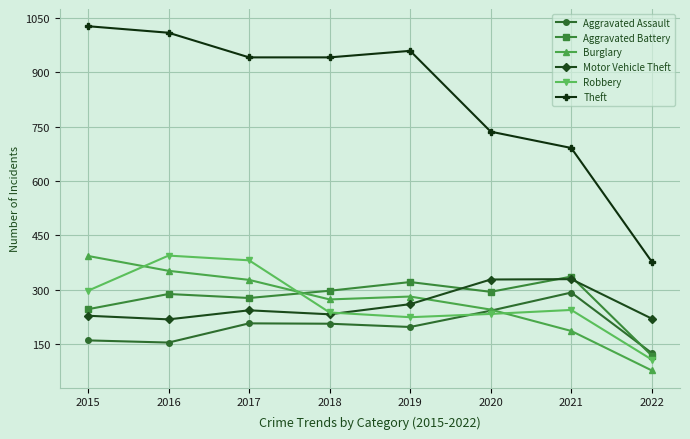

What is the difference between the maximum and minimum values in the Aggravated Battery series?

218